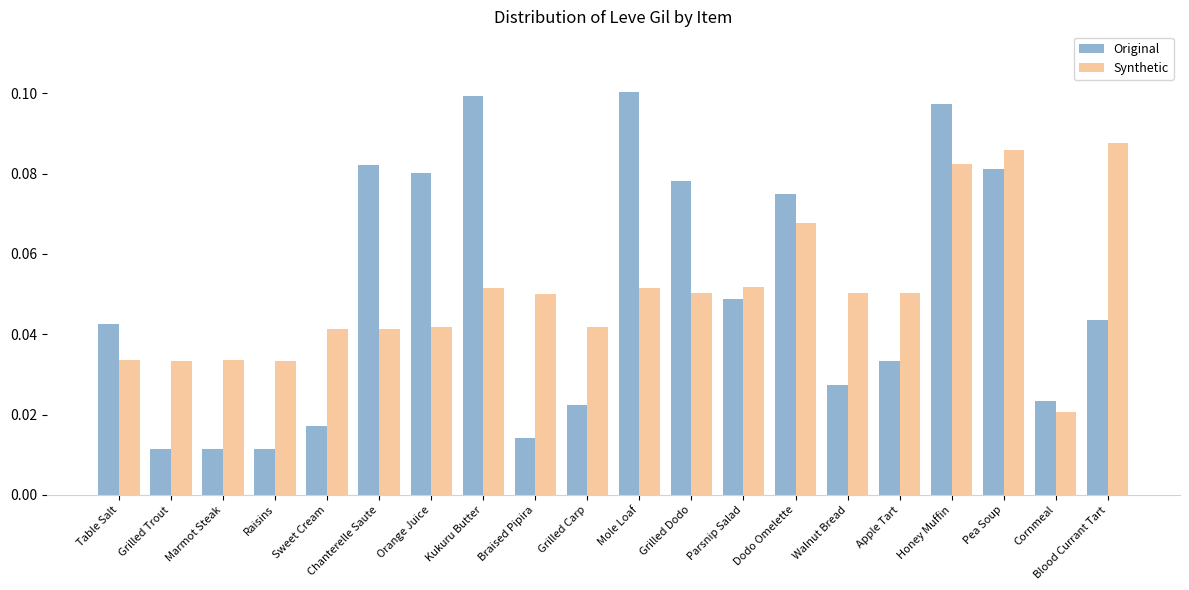

How many data points does each series have?

20